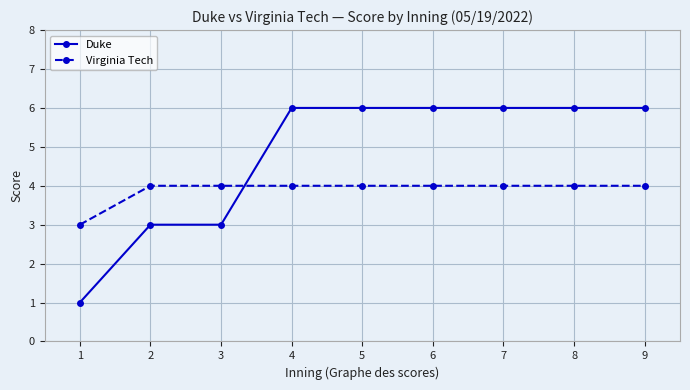

How many times do Duke and Virginia Tech cross each other?

1